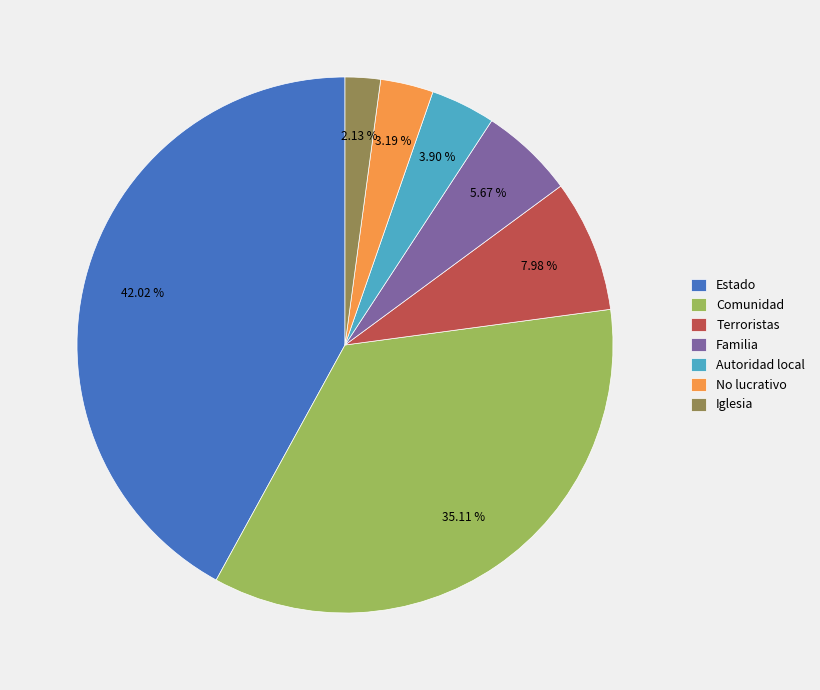

How many segments does this pie chart have?

7